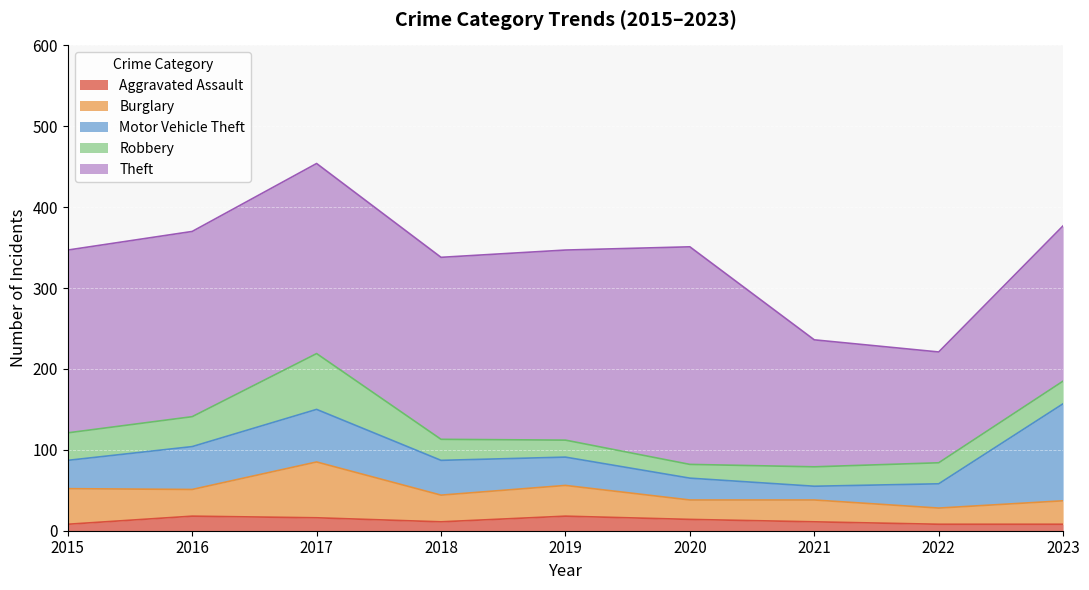

At which category does Motor Vehicle Theft reach its first local valley?

2021